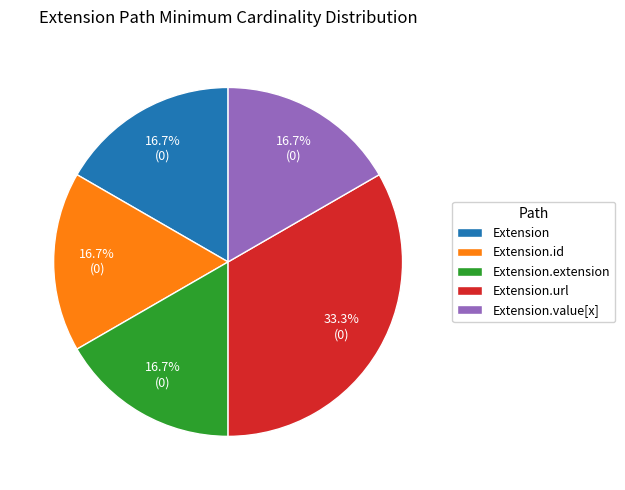

How many segments does this pie chart have?

5